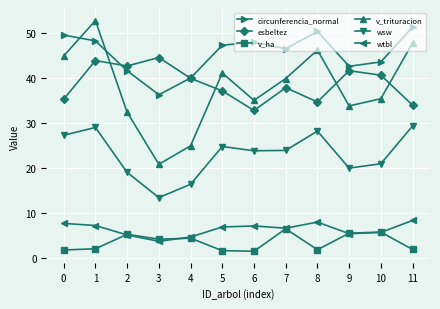

What is the lowest value of the v_trituracion series?

20.8